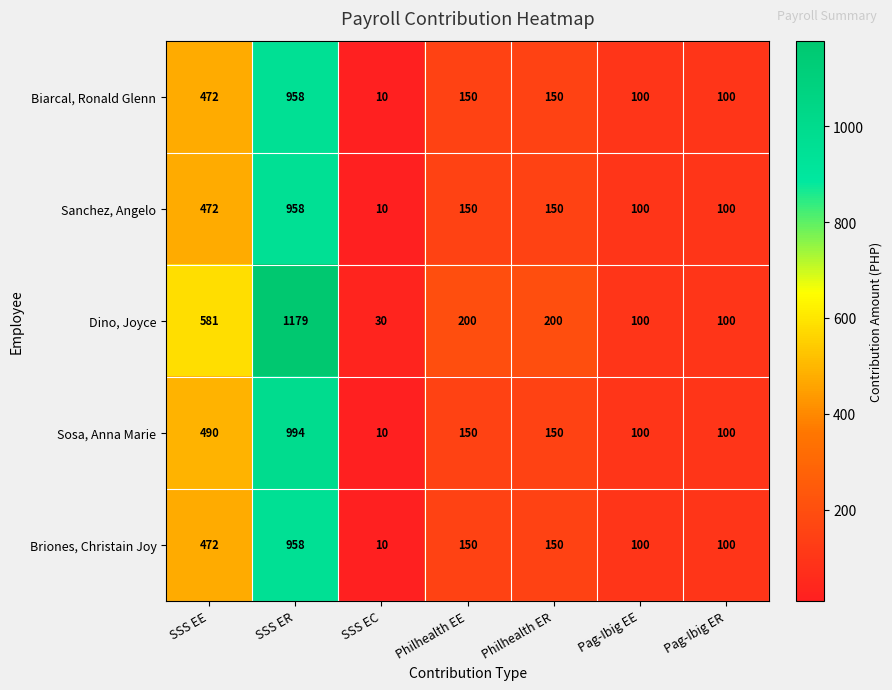

What is the approximate value of Sanchez, Angelo at SSS ER?

958